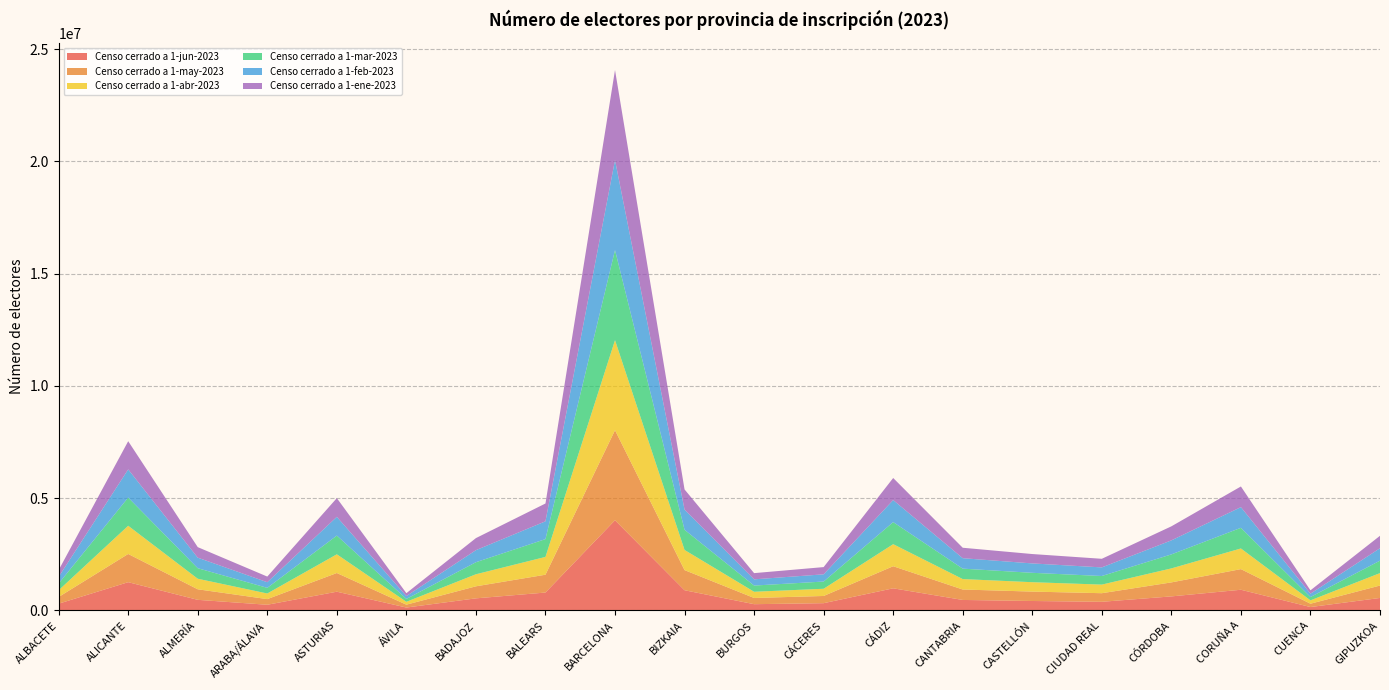

Reading right to left, extract all data points from this chart.

Censo cerrado a 1-jun-2023: 553676	149061	919447	623422	382968	418806	465281	983541	321374	276616	897495	4013770	795121	536356	127583	832458	251103	470251	1256805	299073
Censo cerrado a 1-may-2023: 553690	148875	919119	623551	382798	418603	464829	983430	321112	276551	897371	4011722	794138	536363	127621	832627	251097	469861	1256604	298806
Censo cerrado a 1-abr-2023: 553649	148735	919740	623362	382795	418402	464921	982460	321210	276544	897591	4009754	792749	536282	127715	833180	250865	469901	1255832	298948
Censo cerrado a 1-mar-2023: 553975	148810	920012	624002	382889	418173	464913	982354	321192	276612	897588	4012186	792705	536678	127824	833577	250883	469128	1255559	299110
Censo cerrado a 1-feb-2023: 554144	149099	920428	624236	383415	418160	465069	982442	321413	276713	897917	4009746	793033	536929	127926	834117	251156	469125	1255500	299165
Censo cerrado a 1-ene-2023: 554126	149182	920769	624877	383503	417892	465174	982213	321995	276606	898369	4009091	793123	537153	127964	834578	251208	469440	1254940	299390